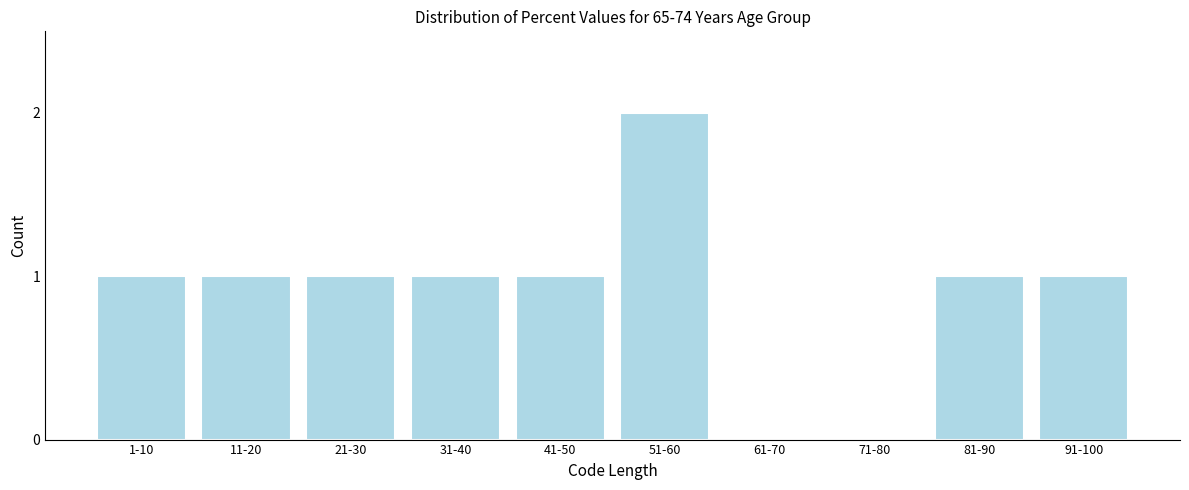

Reading left to right, what are all the values shown in this chart?

1-10=1	11-20=1	21-30=1	31-40=1	41-50=1	51-60=2	61-70=0	71-80=0	81-90=1	91-100=1